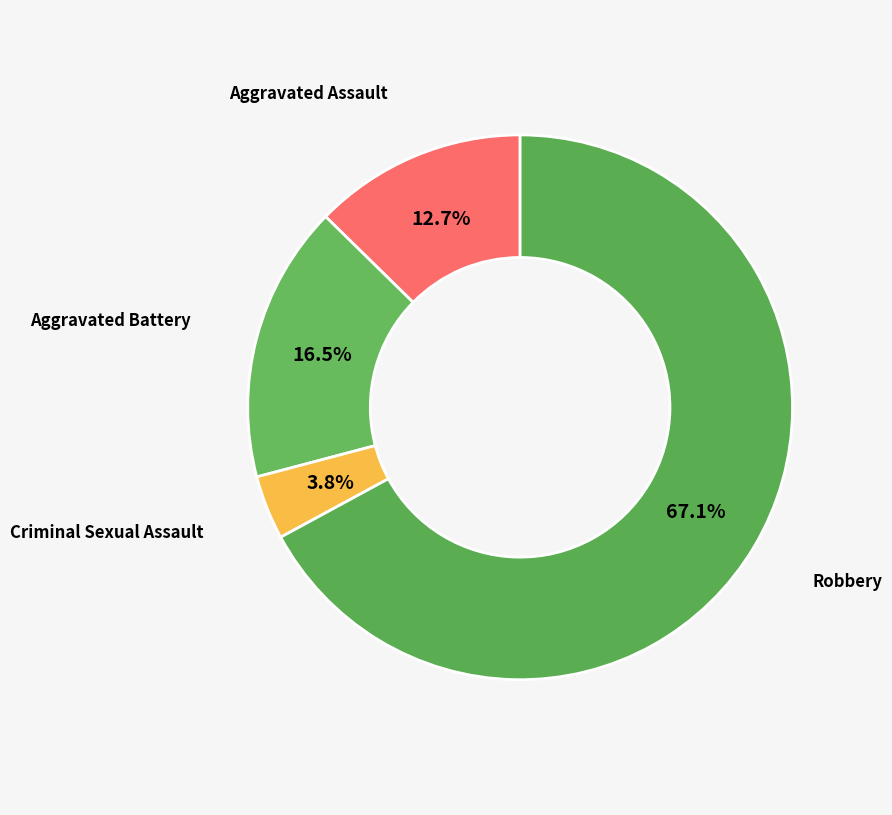

How many slices are in this pie chart?

4